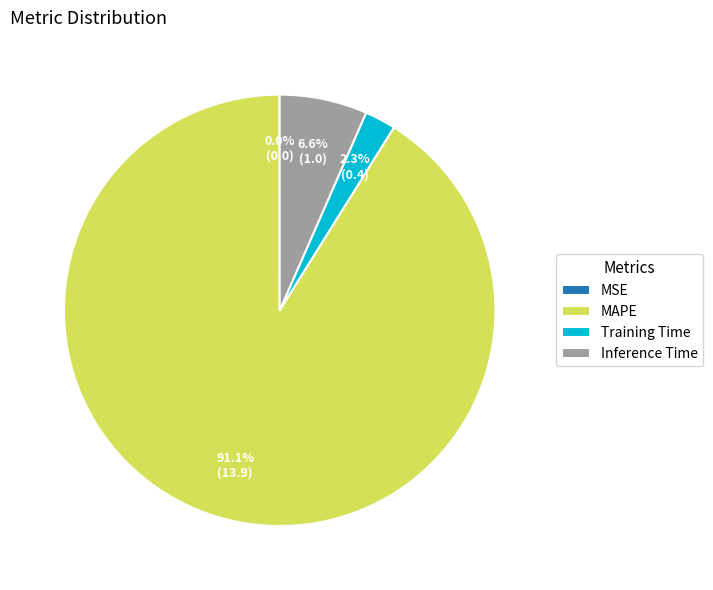

Does any single category account for the majority?

Yes